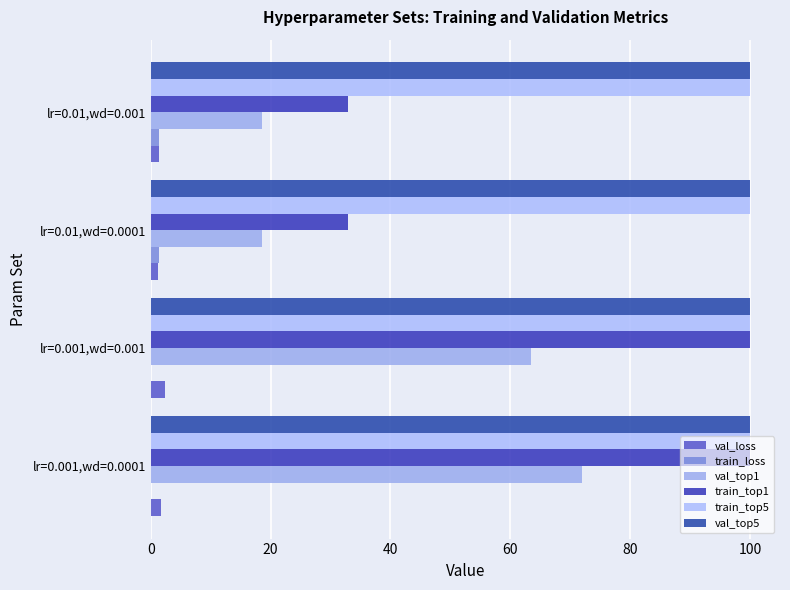

What is the lowest value of the val_loss series?

1.3